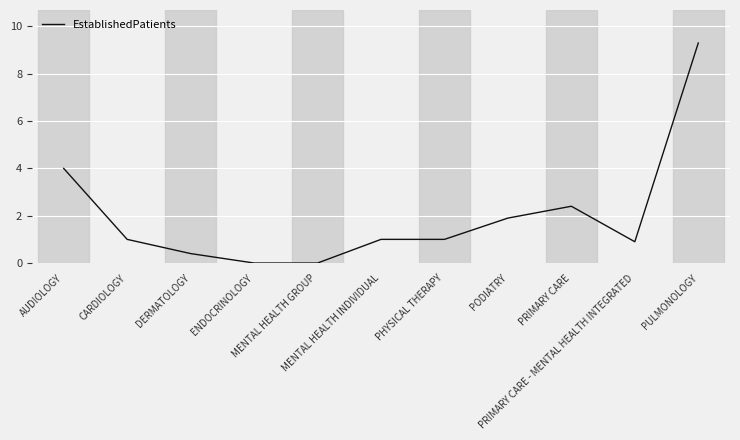

At which category does the chart reach its peak across all series?

PULMONOLOGY